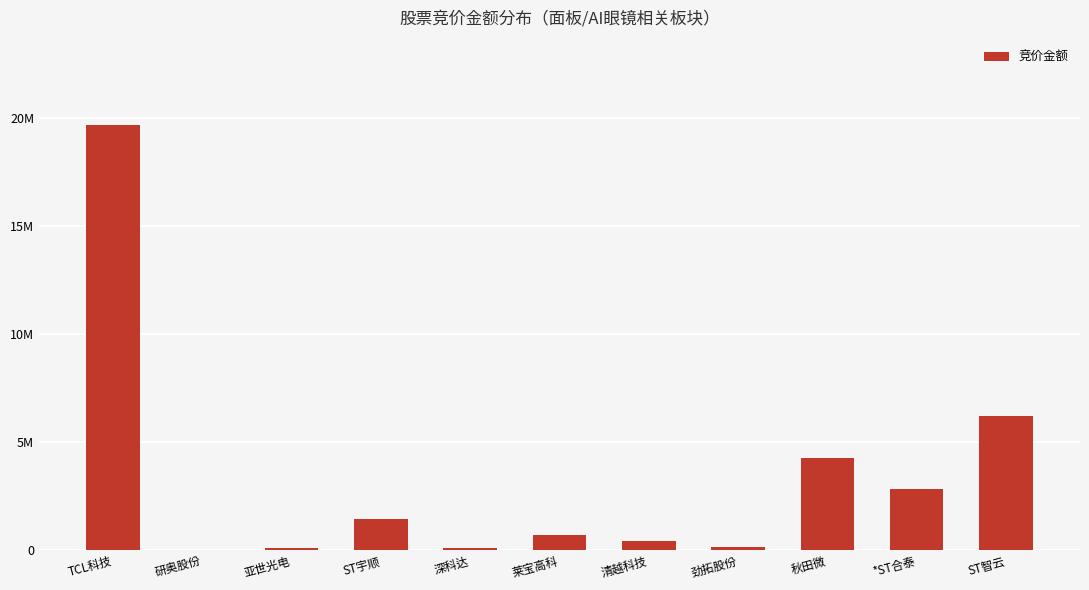

Which has a higher value, 莱宝高科 or 秋田微?

秋田微